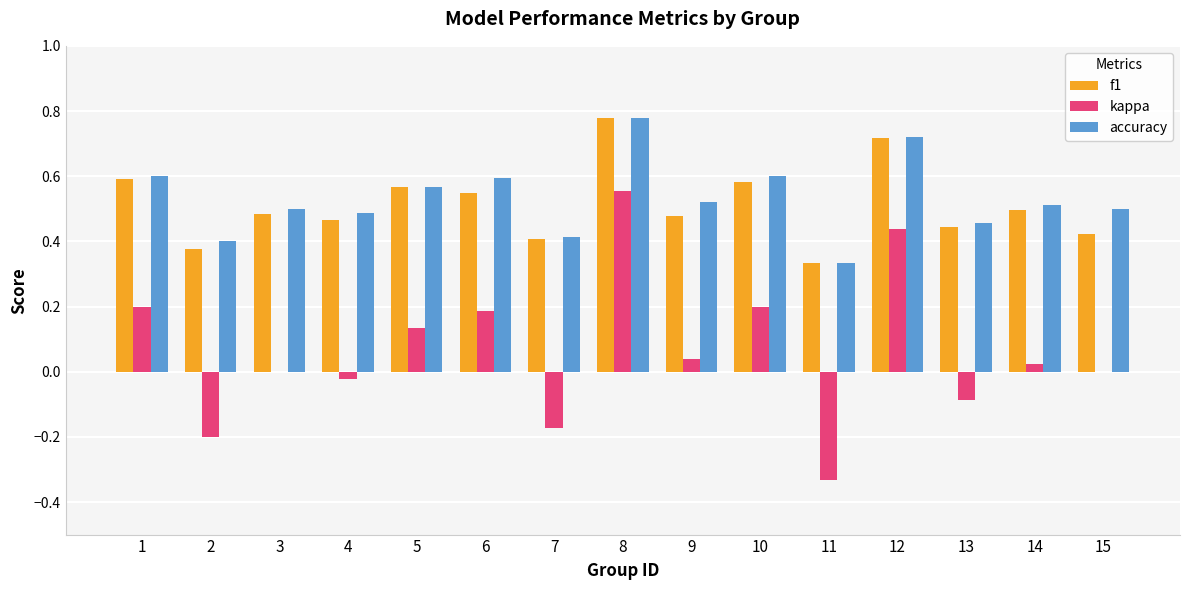

Between 5 and 8, which series saw the biggest shift?

kappa